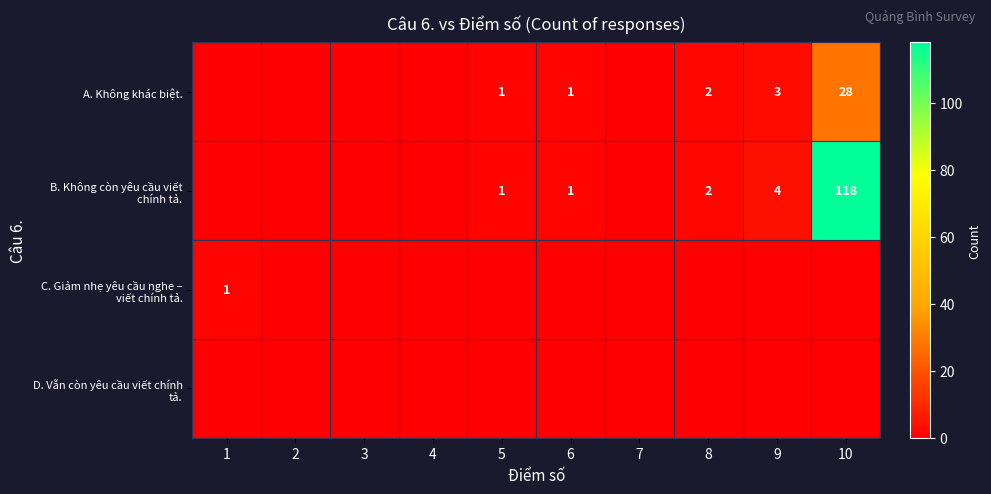

The A. Không khác biệt. series shows 1 at 5. True or false?

True